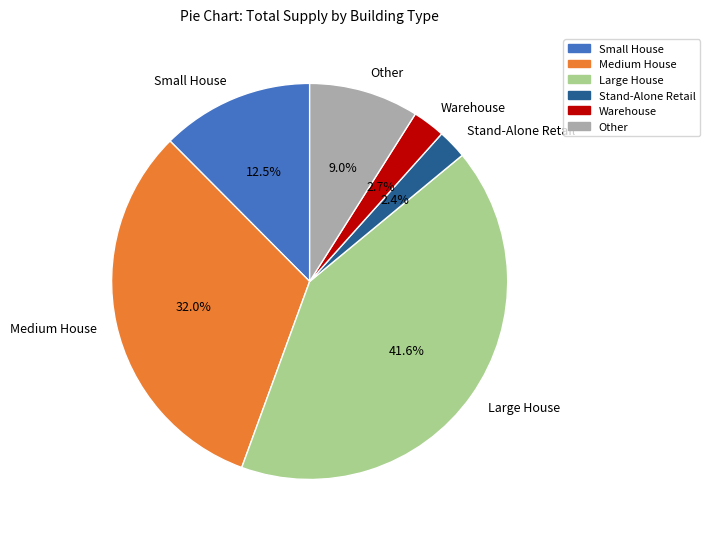

What is the ratio of the value at Medium House to the value at Small House?

2.6